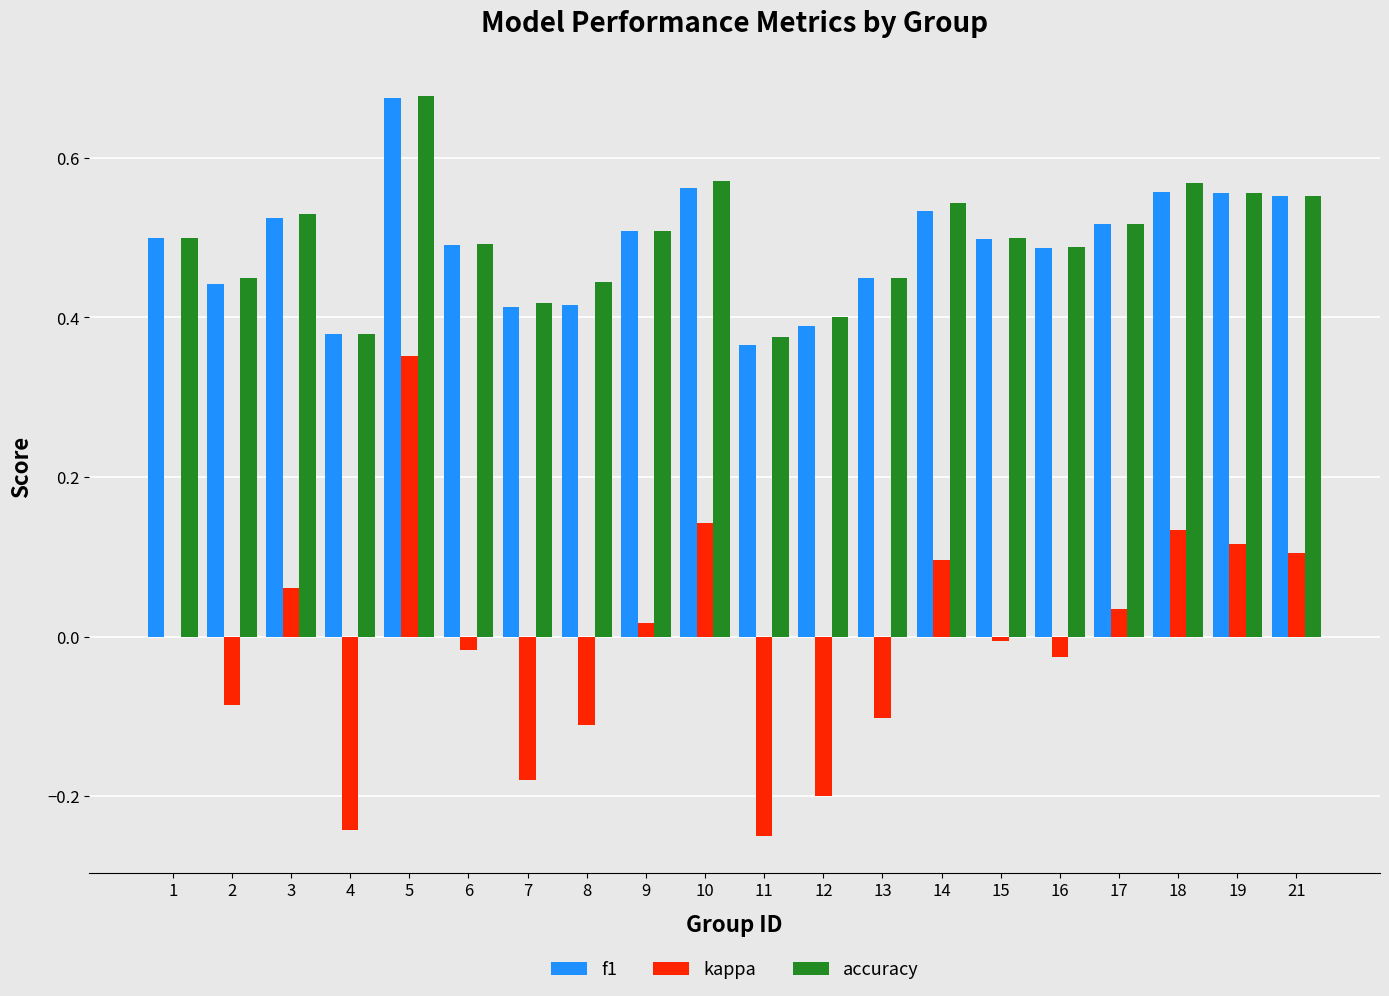

Between 16 and 21, which series saw the biggest shift?

kappa